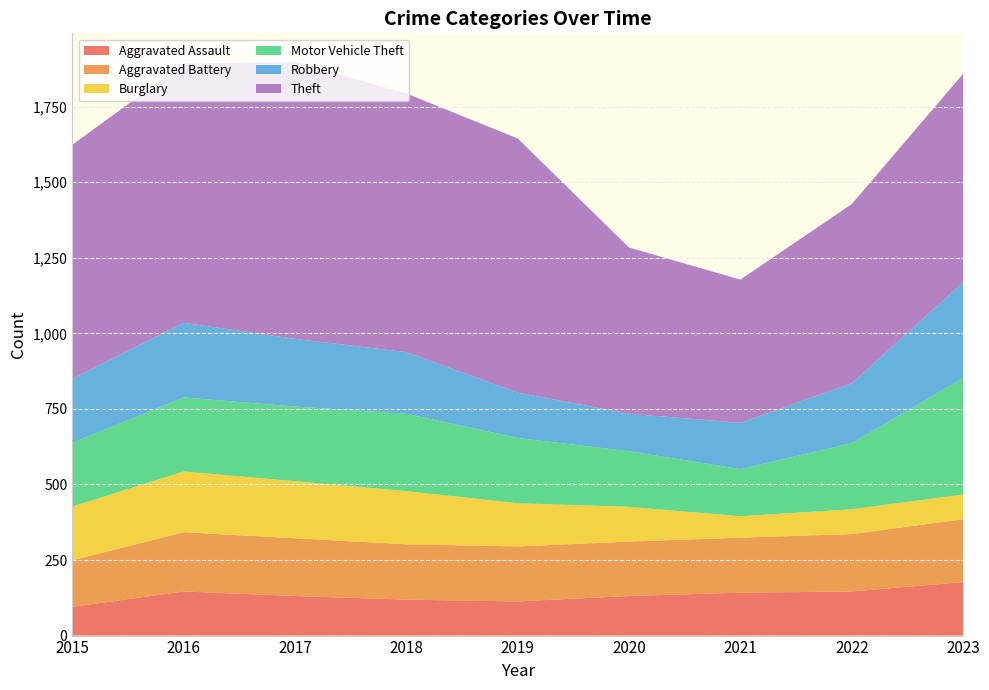

Reading left to right, list all the values displayed in this chart.

Aggravated Assault: 2015=95	2016=146	2017=131	2018=119	2019=113	2020=131	2021=142	2022=146	2023=177
Aggravated Battery: 2015=154	2016=196	2017=191	2018=183	2019=182	2020=180	2021=182	2022=190	2023=208
Burglary: 2015=178	2016=201	2017=189	2018=176	2019=143	2020=115	2021=71	2022=82	2023=82
Motor Vehicle Theft: 2015=211	2016=245	2017=247	2018=256	2019=216	2020=184	2021=156	2022=219	2023=385
Robbery: 2015=212	2016=247	2017=224	2018=204	2019=150	2020=124	2021=153	2022=198	2023=317
Theft: 2015=774	2016=858	2017=916	2018=856	2019=841	2020=550	2021=474	2022=593	2023=690